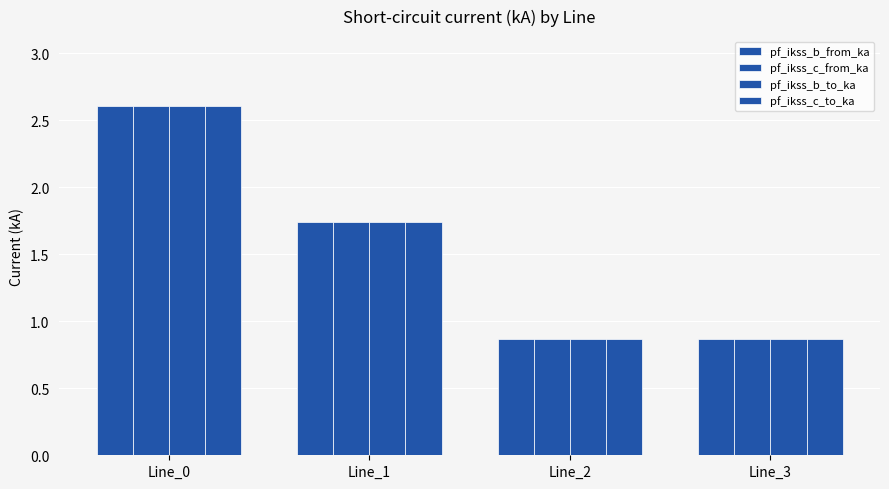

Is the value of pf_ikss_c_from_ka at Line_3 greater than the value of pf_ikss_b_from_ka at Line_2?

Yes